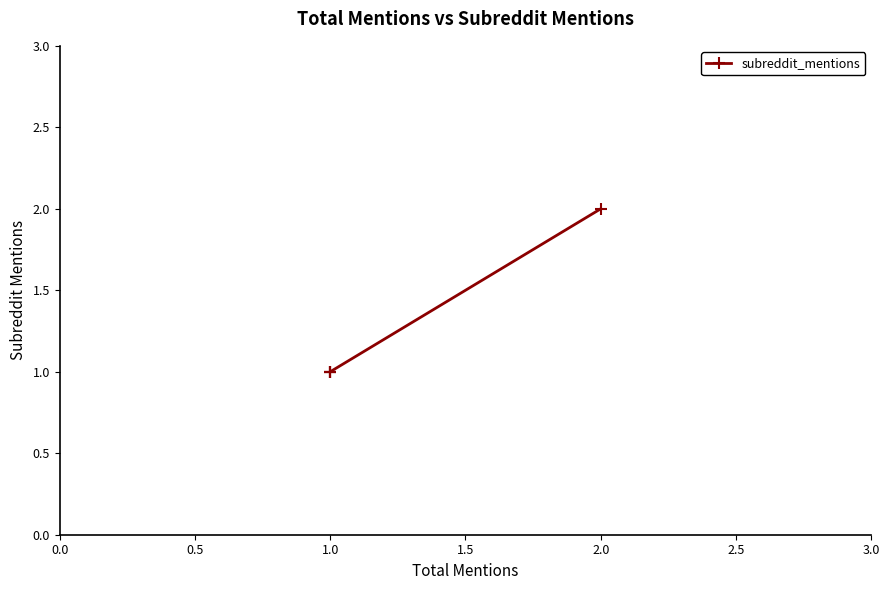

The value at 1.0 is 1. True or false?

False